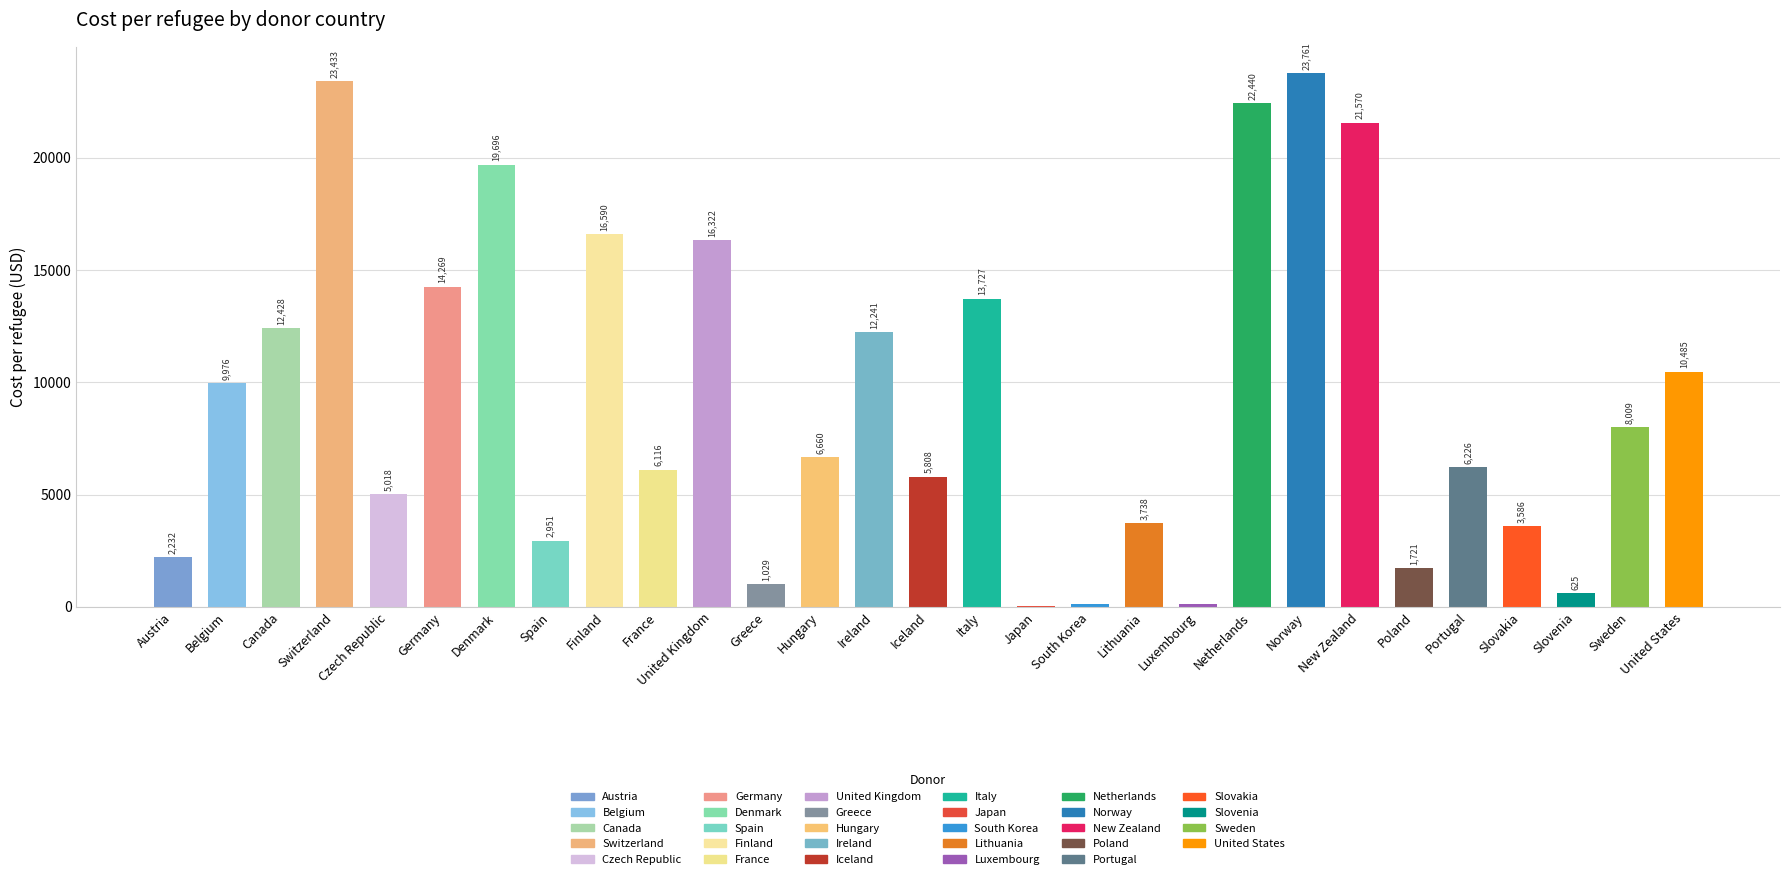

Are the bars horizontal?

No